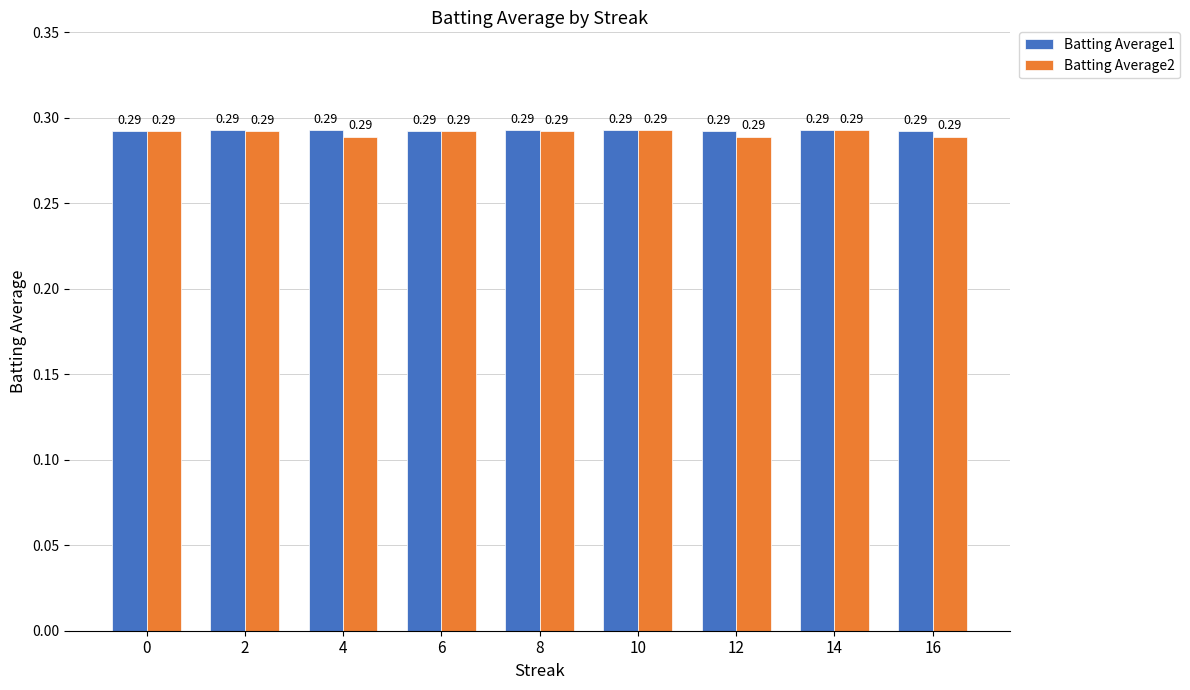

The value of Batting Average1 at 10 is 0.4. True or false?

False